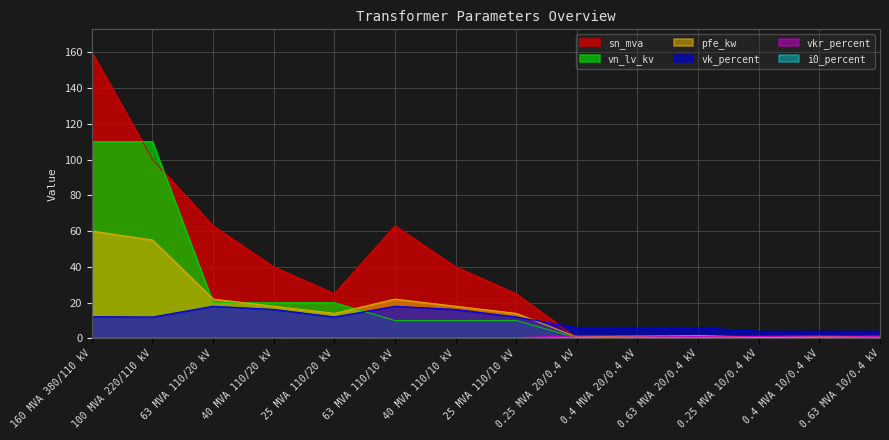

Which label corresponds to the largest value in the chart?

160 MVA 380/110 kV